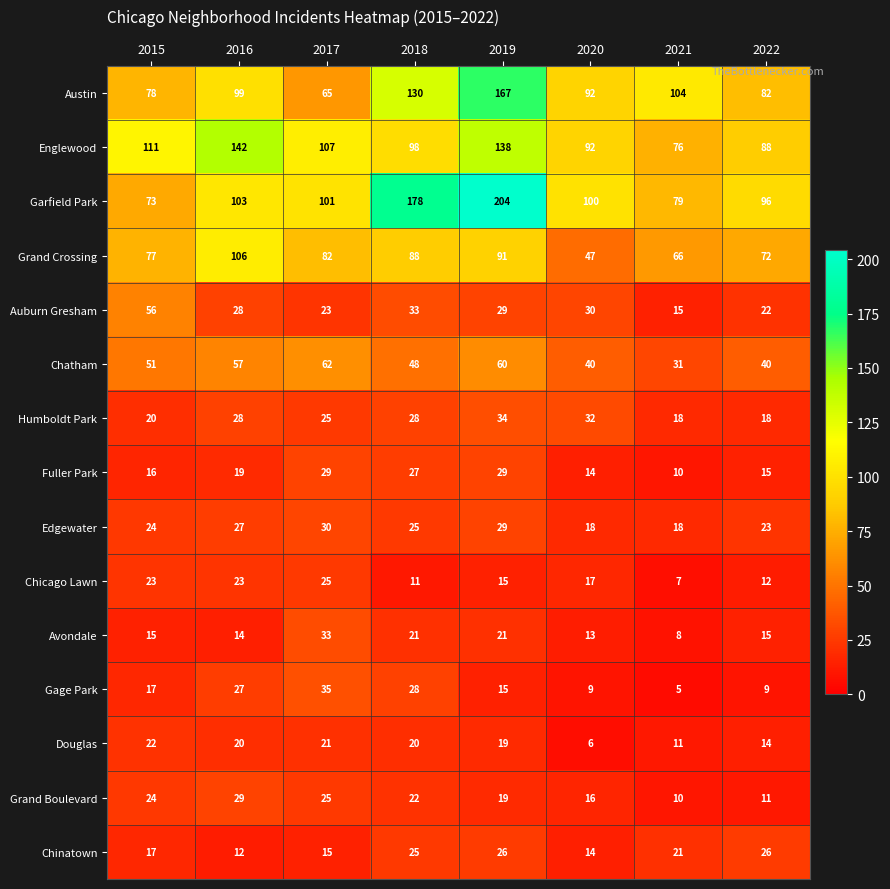

At which label does Douglas reach its peak?

2015